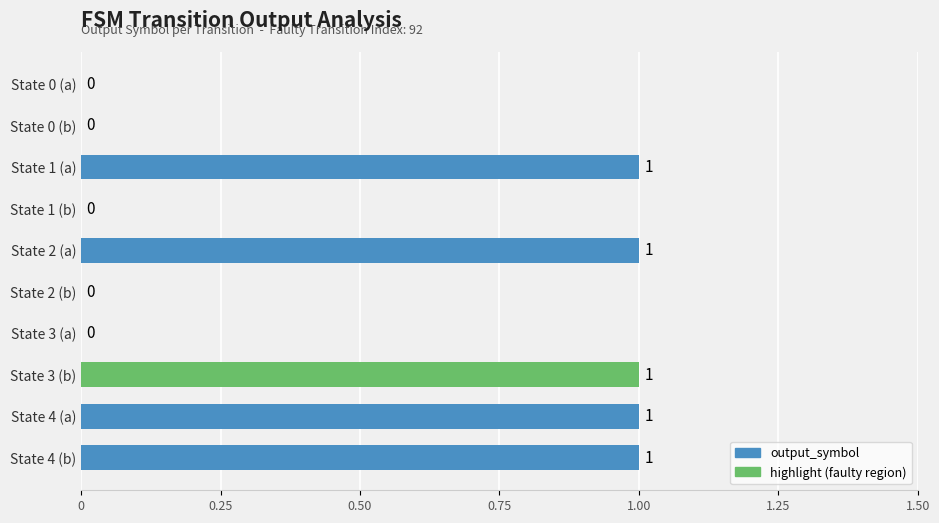

Reading bottom to top, what are all the values shown in this chart?

State 4 (b)=1	State 4 (a)=1	State 3 (b)=1	State 3 (a)=0	State 2 (b)=0	State 2 (a)=1	State 1 (b)=0	State 1 (a)=1	State 0 (b)=0	State 0 (a)=0